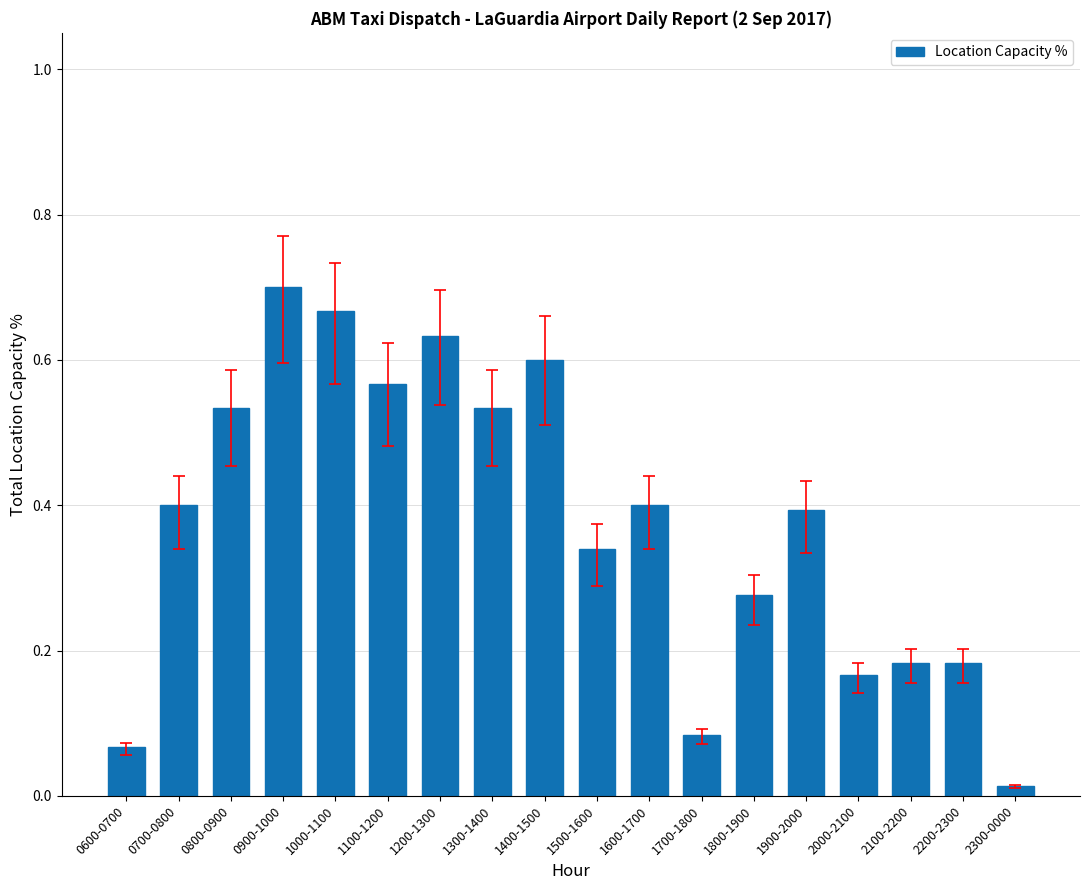

True or false: the data shows 0.7 at 0800-0900.

False